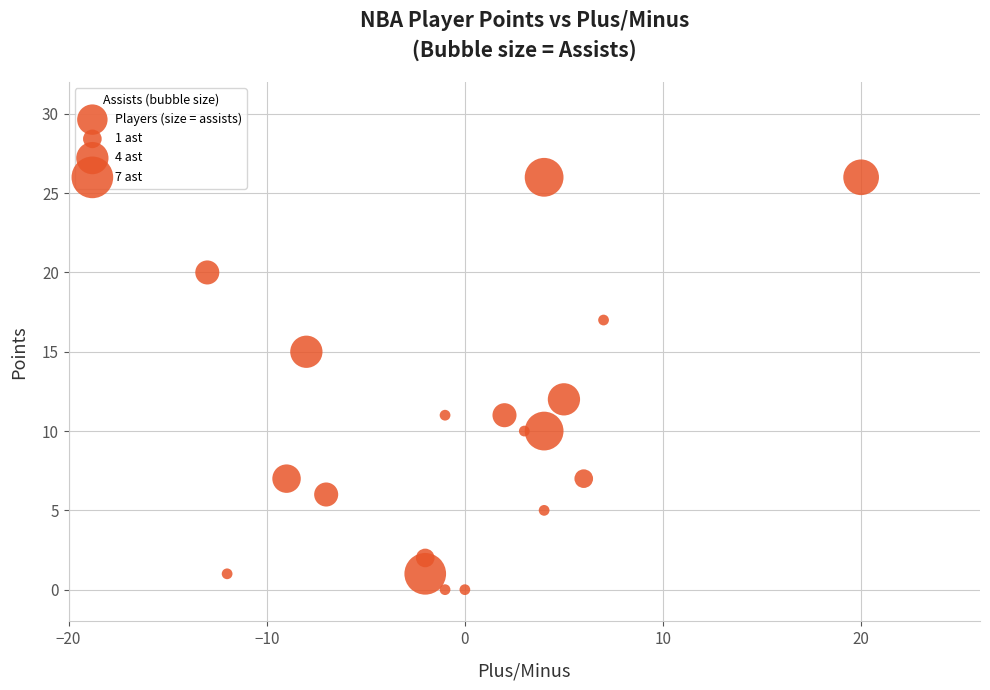

What Y value in the scatter plot is closest to 13?

12